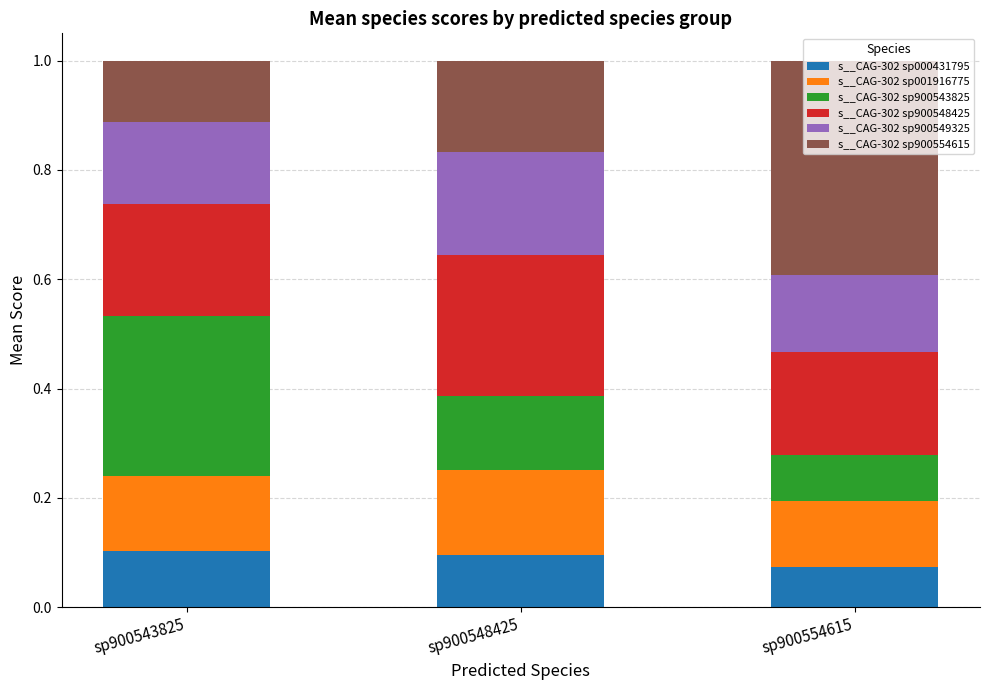

What are all the series names shown in the legend?

s__CAG-302 sp000431795, s__CAG-302 sp001916775, s__CAG-302 sp900543825, s__CAG-302 sp900548425, s__CAG-302 sp900549325, s__CAG-302 sp900554615